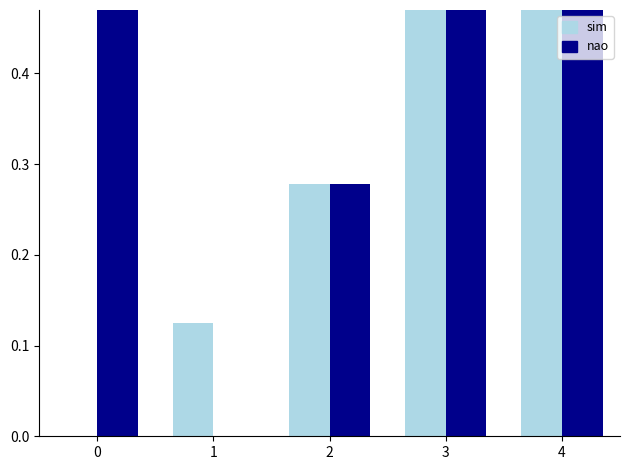

What is the difference between the nao values at 1 and 2?

0.3